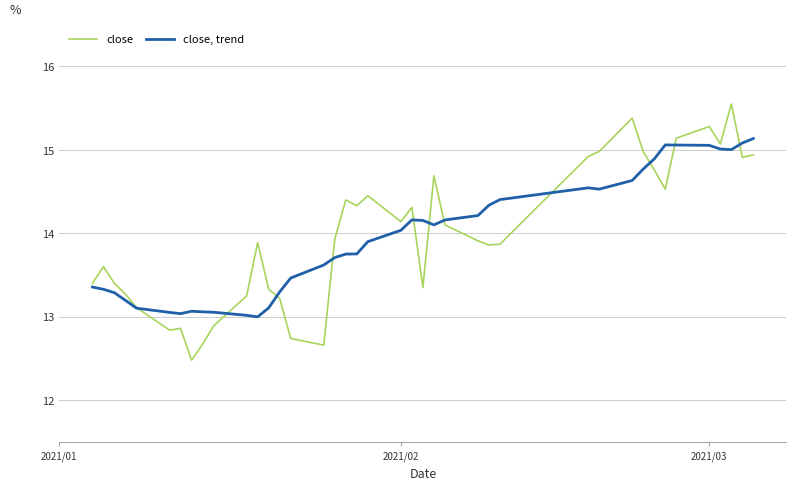

What is the lowest value of the close, trend series?

13.0